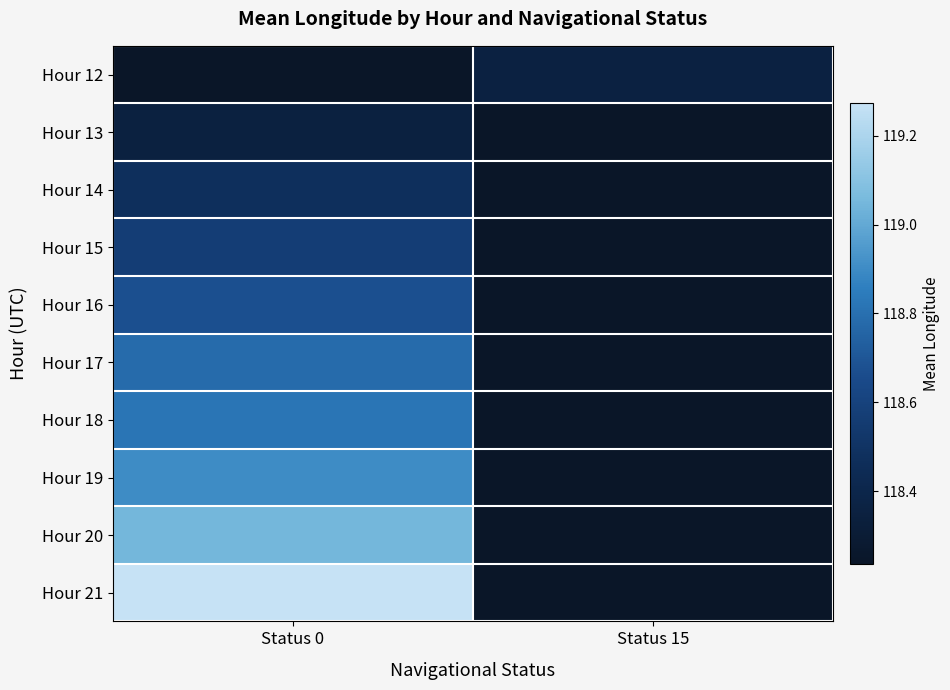

Which category has the highest value across all series?

Status 0